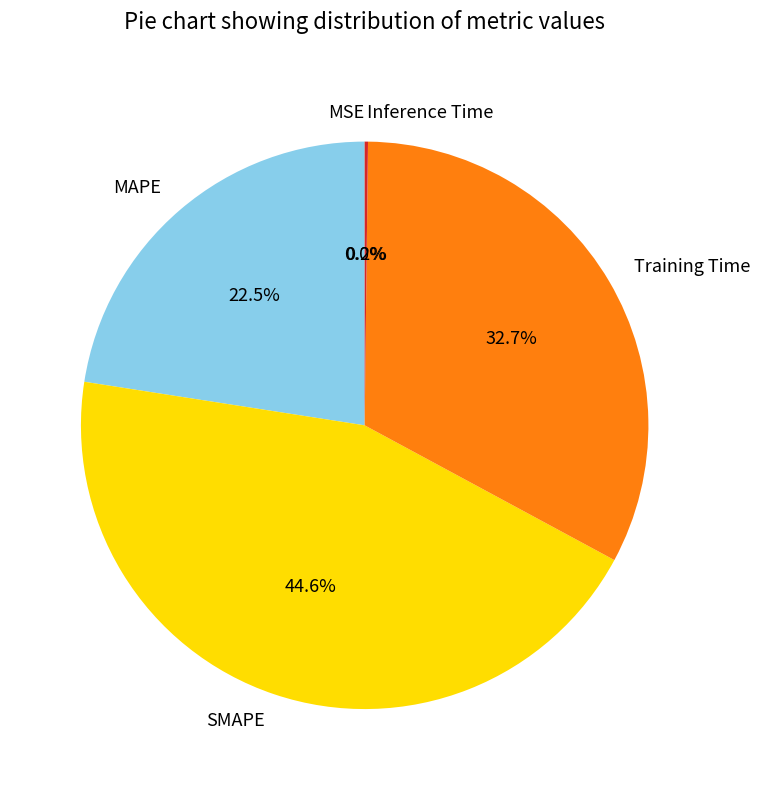

Approximately how many times larger is the value at Training Time compared to SMAPE?

0.7